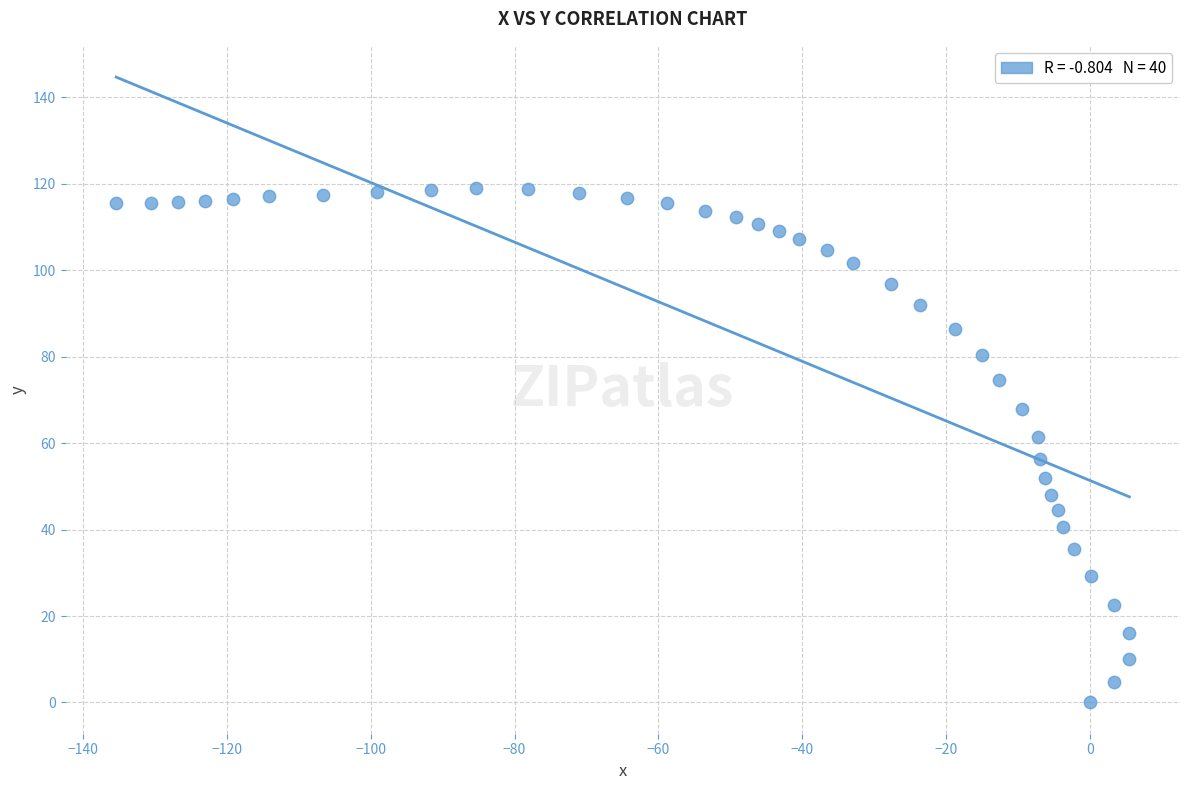

What is the range of Y values (max minus min)?

119.1